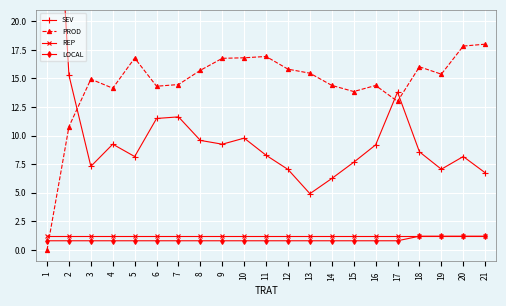

What is the spread (max minus min) of values at 17?

13.0